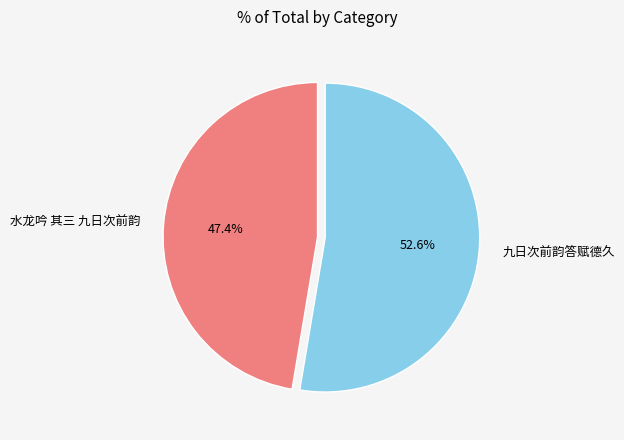

The 水龙吟 其三 九日次前韵 slice represents 47% of the pie. True or false?

True